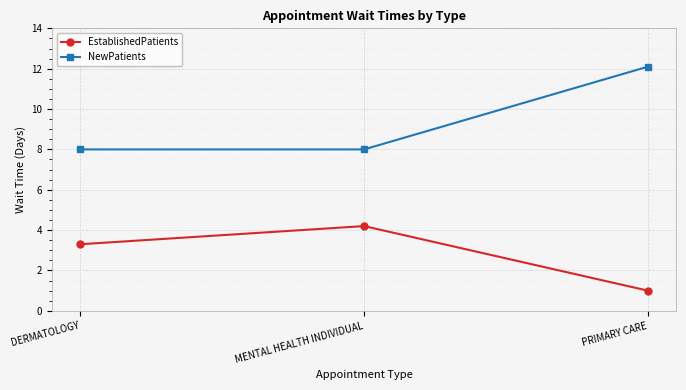

Is this an area chart (filled region under the line)?

No